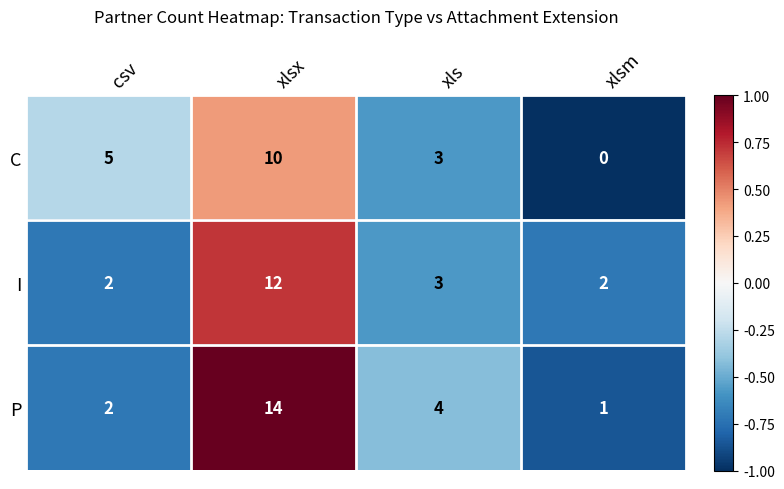

True or false: I has a value of 2 at xlsm.

True